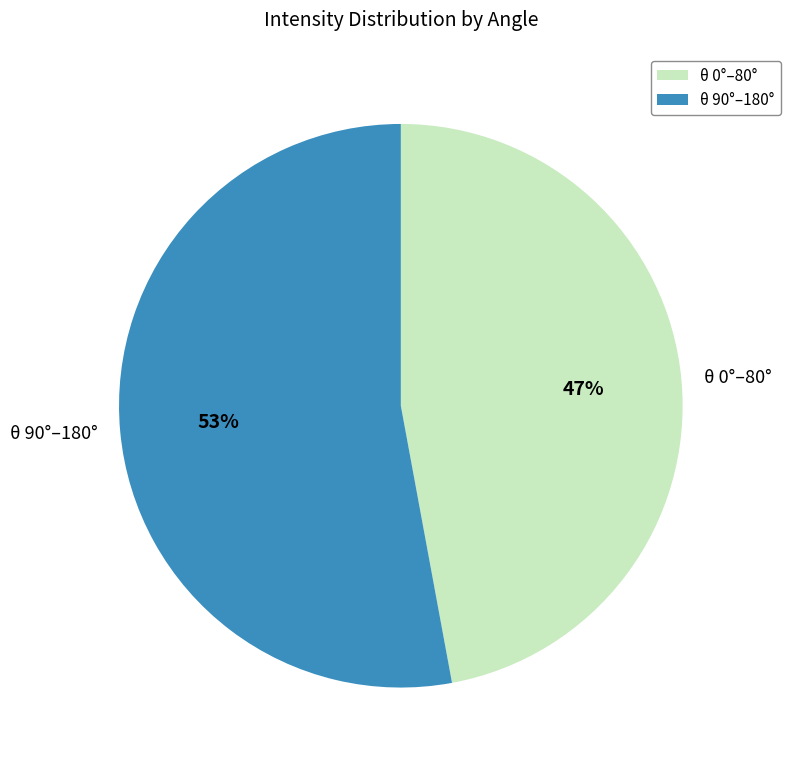

To the nearest percent, what is the average slice percentage?

50%